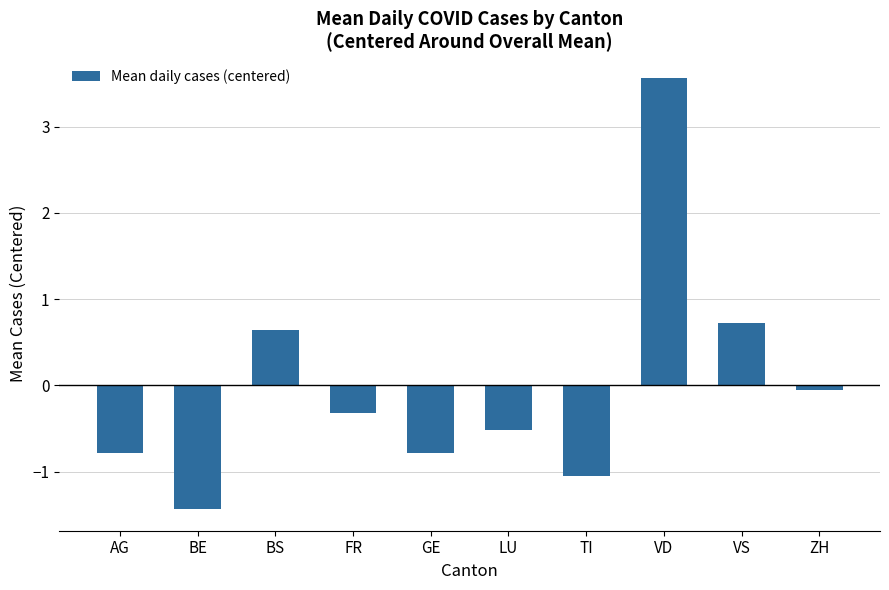

At which label is the value closest to 1?

VS